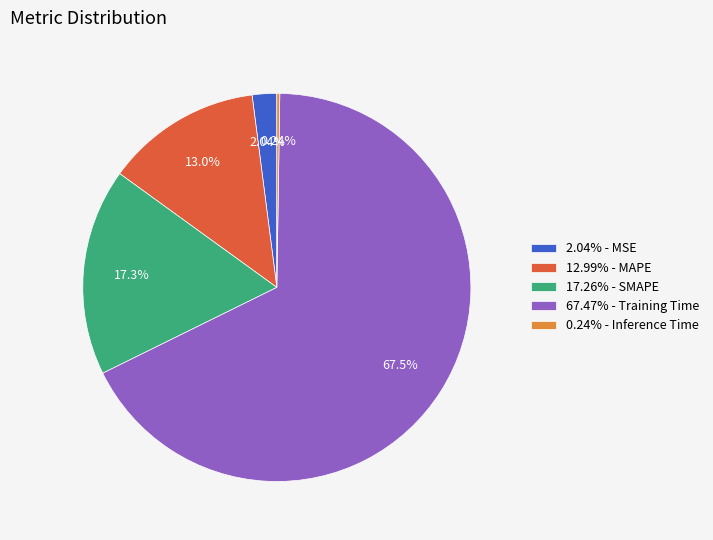

Which category has the biggest portion of the pie?

67.47% - Training Time